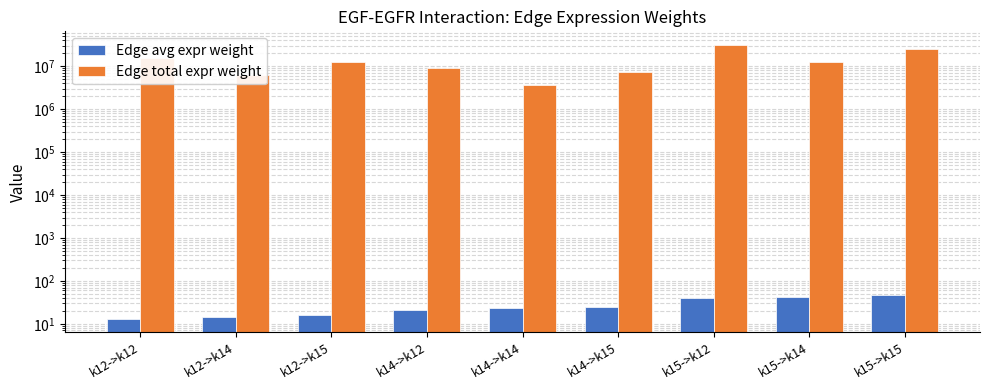

How many bars are there in each group?

2